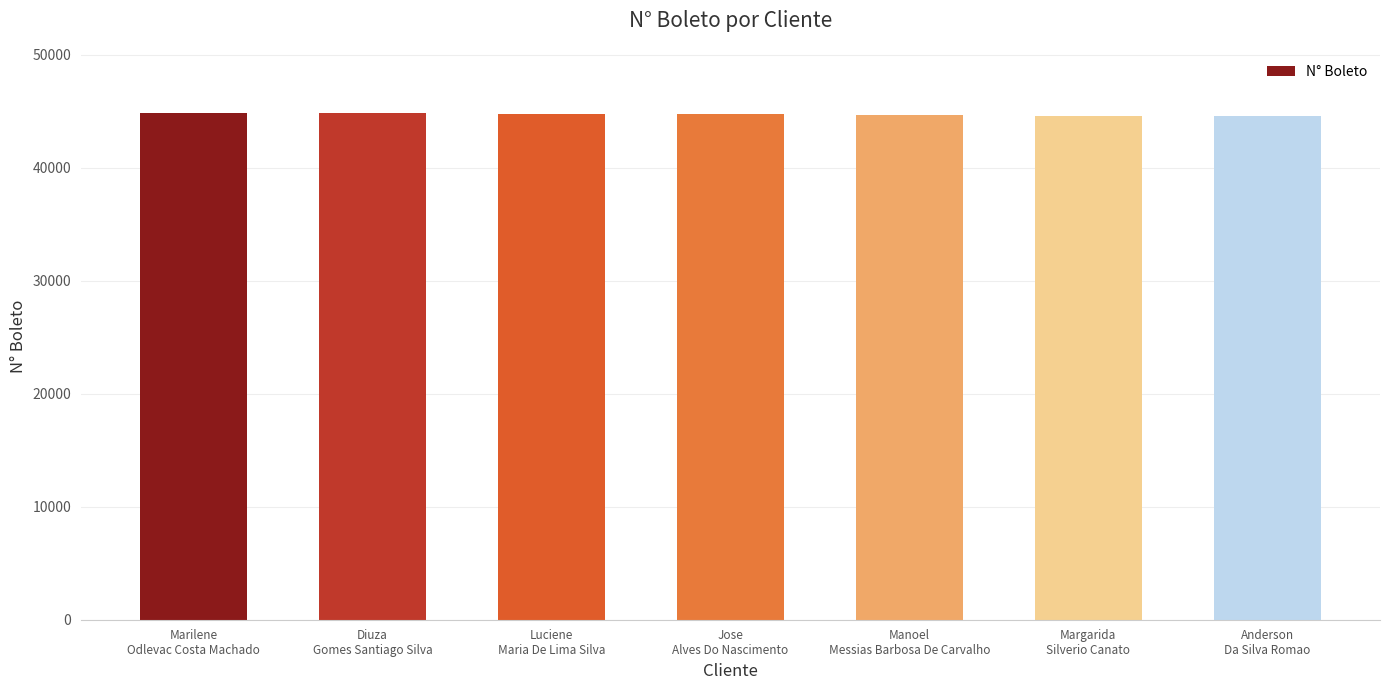

What is the smallest value displayed?

44595